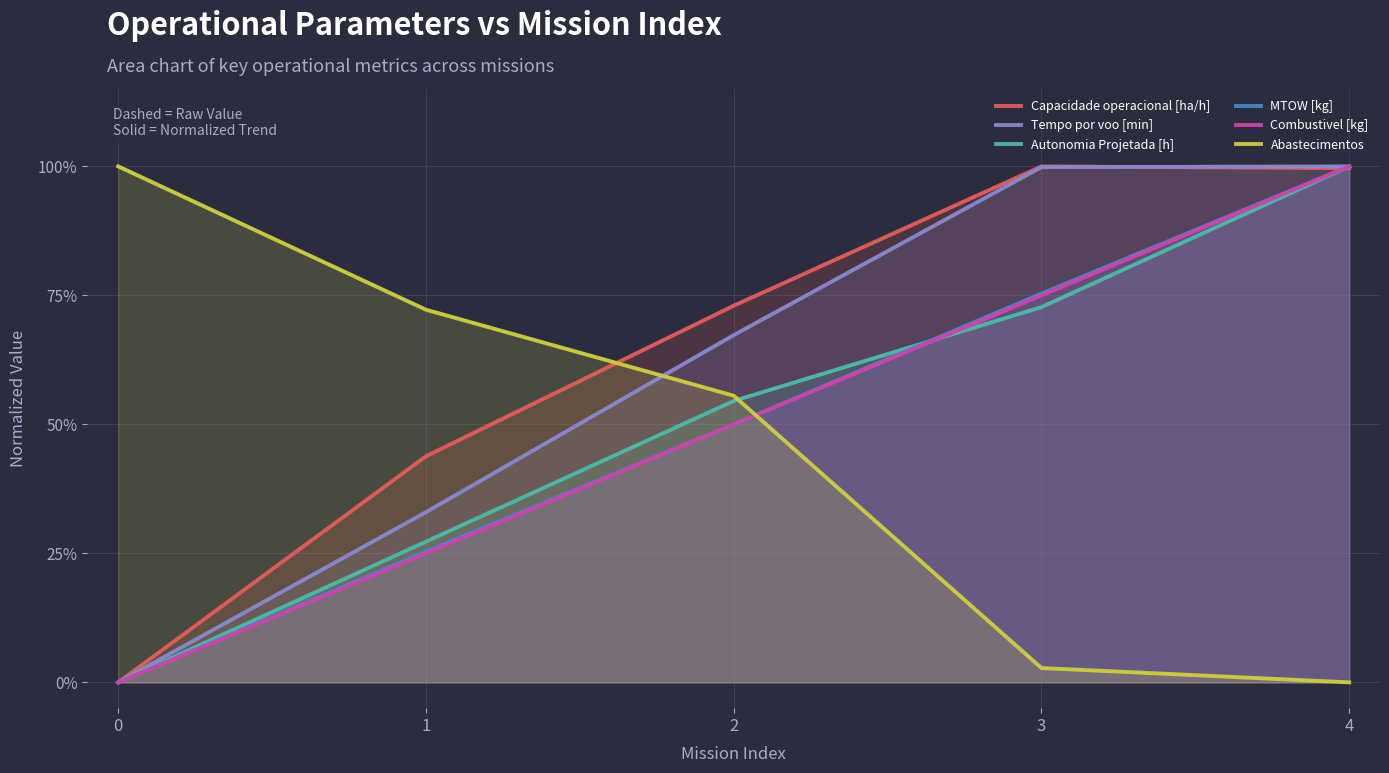

After their last crossing, which series has the higher values: Autonomia Projetada [h] or Abastecimentos?

Autonomia Projetada [h]